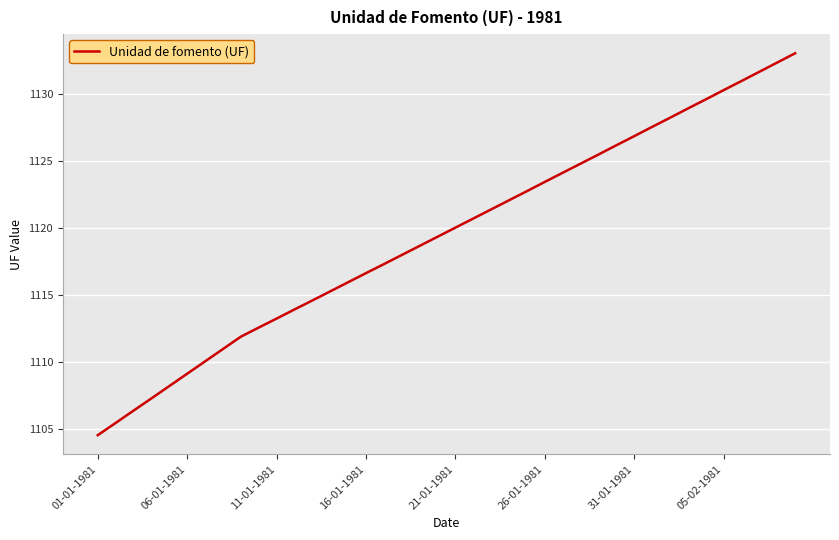

Does the chart have visible grid lines?

Yes